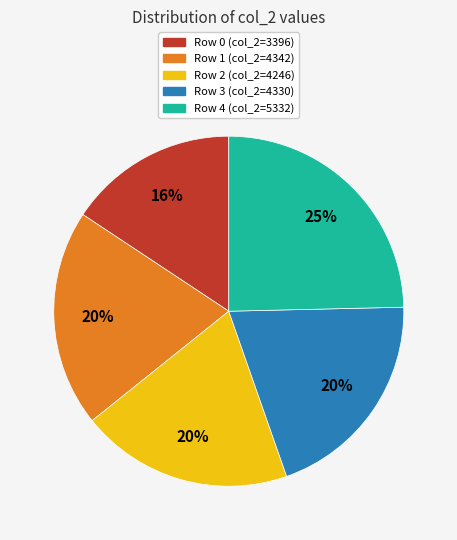

To the nearest percent, what is the combined percentage of Row 3 and Row 0?

36%